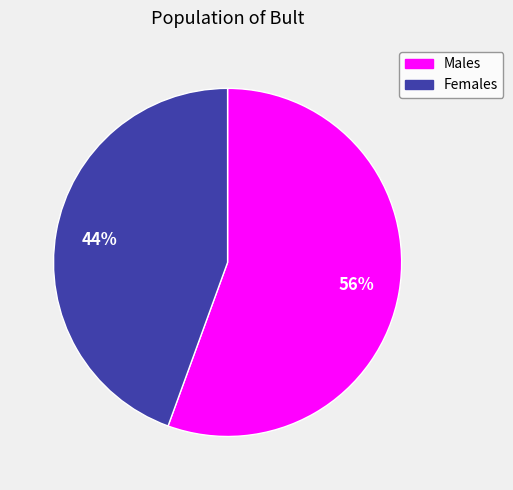

How many segments does this pie chart have?

2